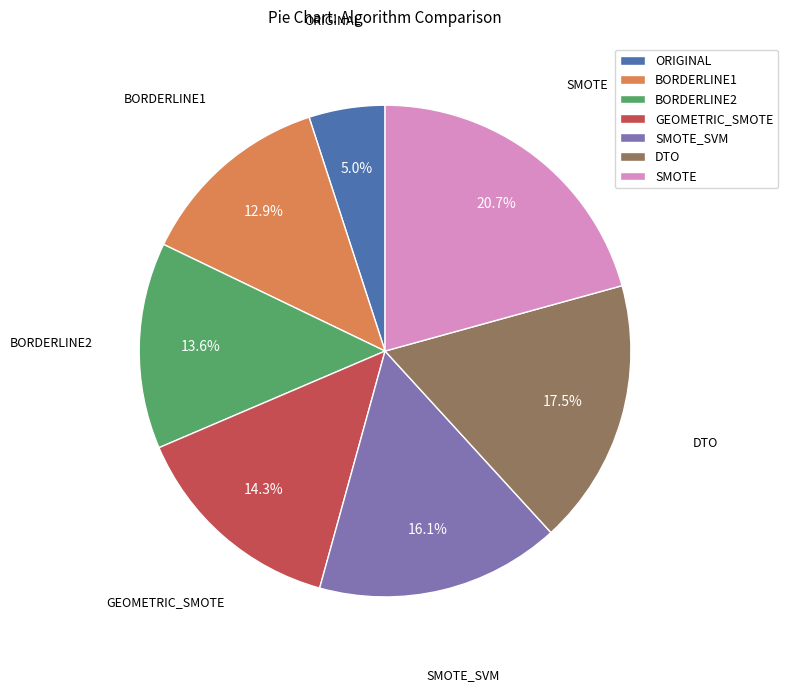

Does any single category account for the majority?

No